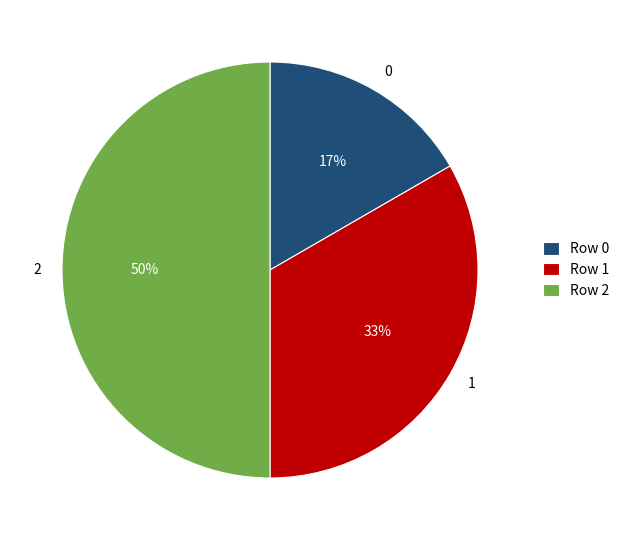

How many slices are in this pie chart?

3